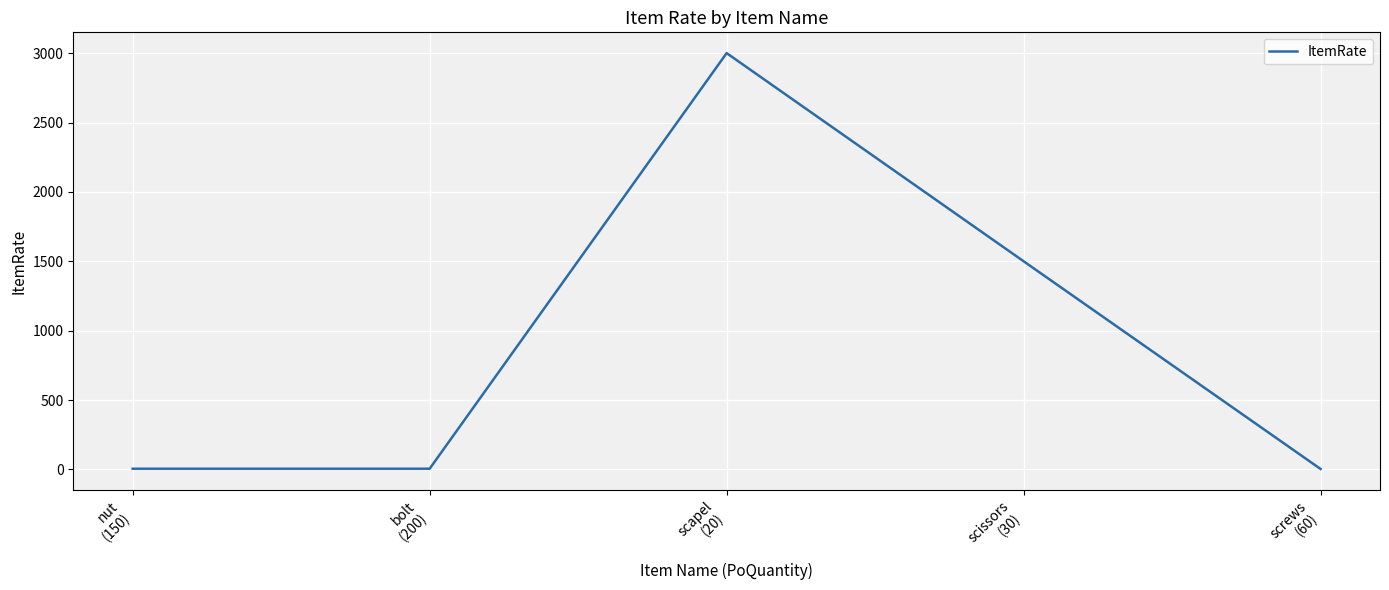

Is this an area chart (filled region under the line)?

No